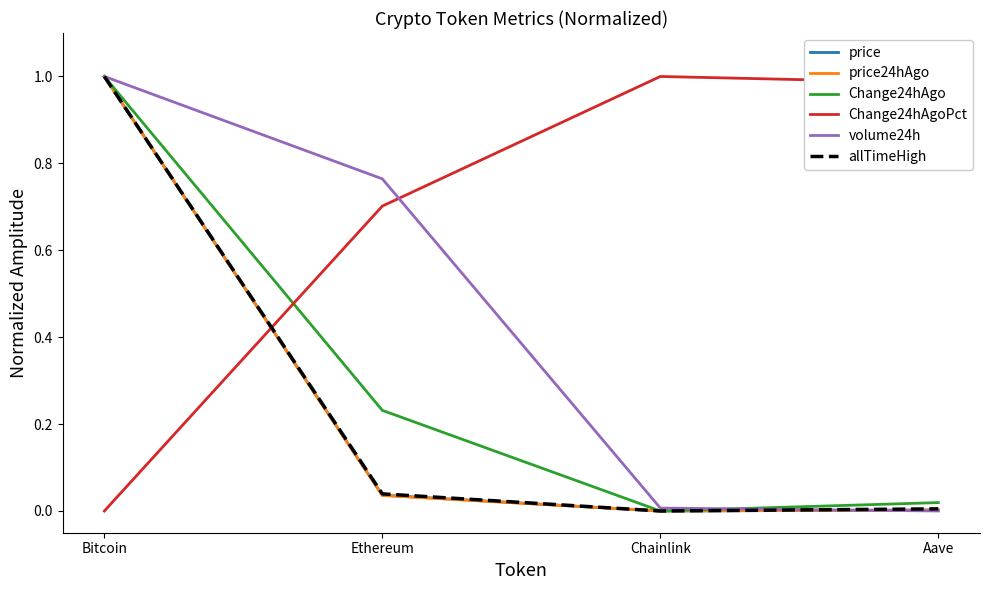

At how many categories does at least one series exceed 0?

4